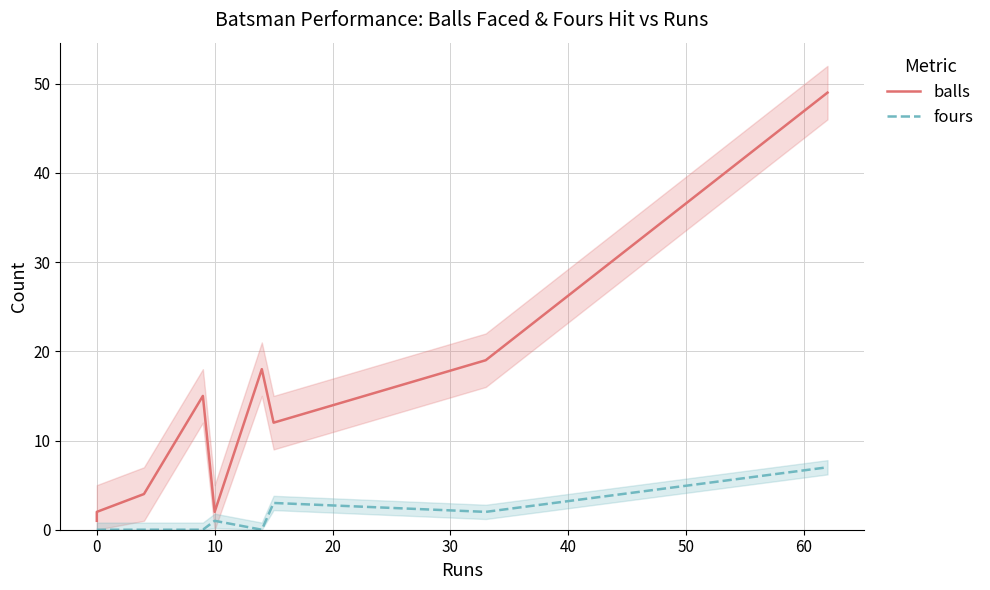

True or false: fours and balls cross at least once.

False